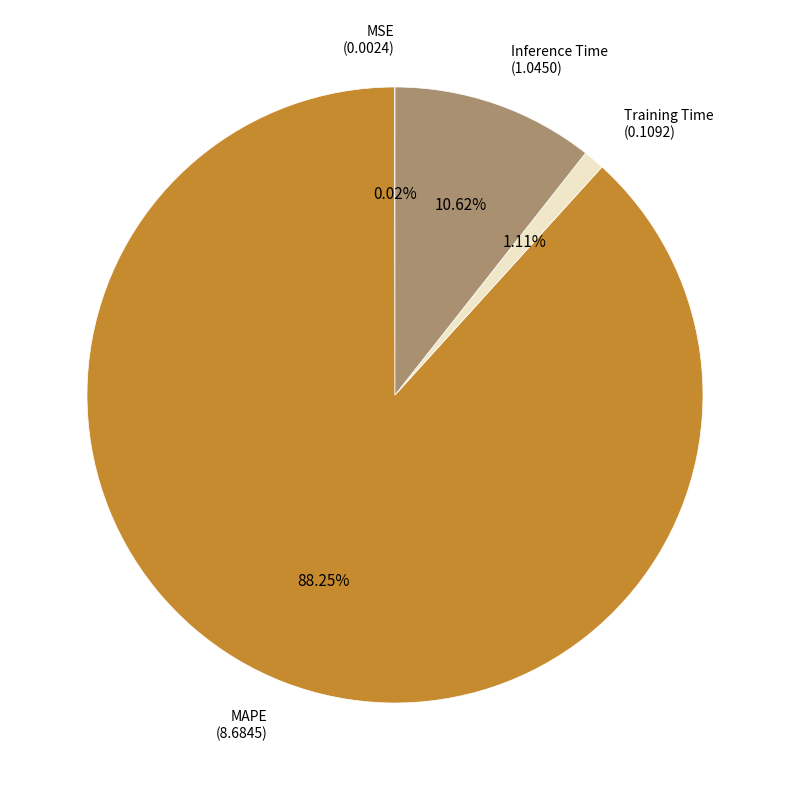

Which slice is the largest?

MAPE